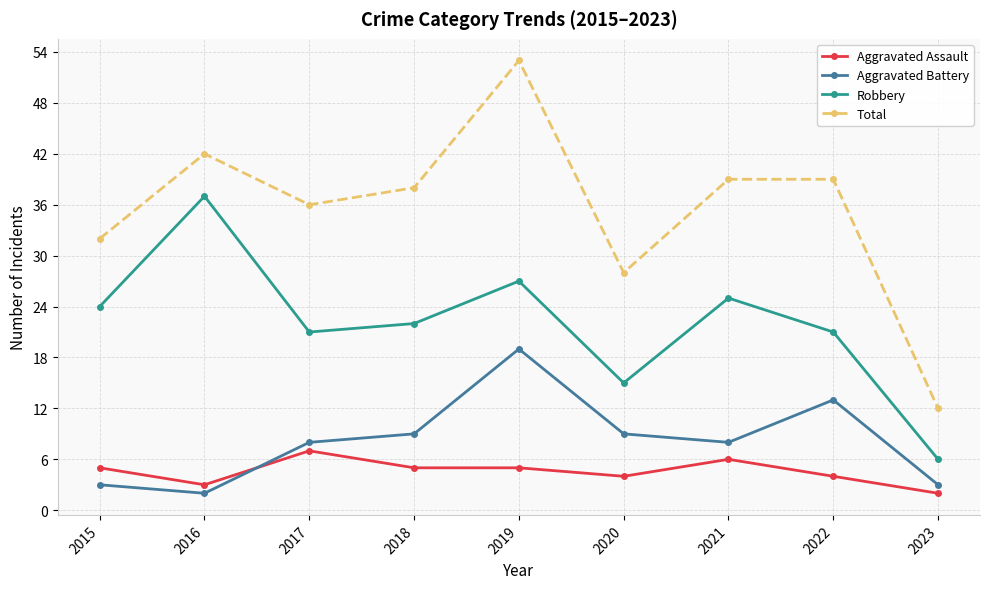

What is the value of the Aggravated Battery point at the 8th from the left?

13